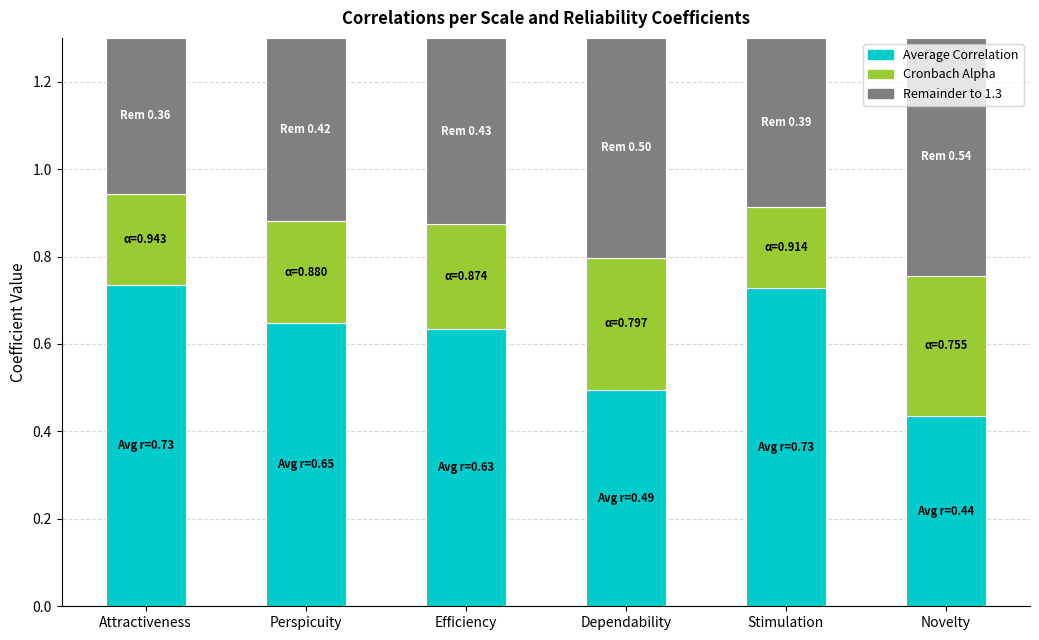

What is the total value across all series at Dependability?

1.3